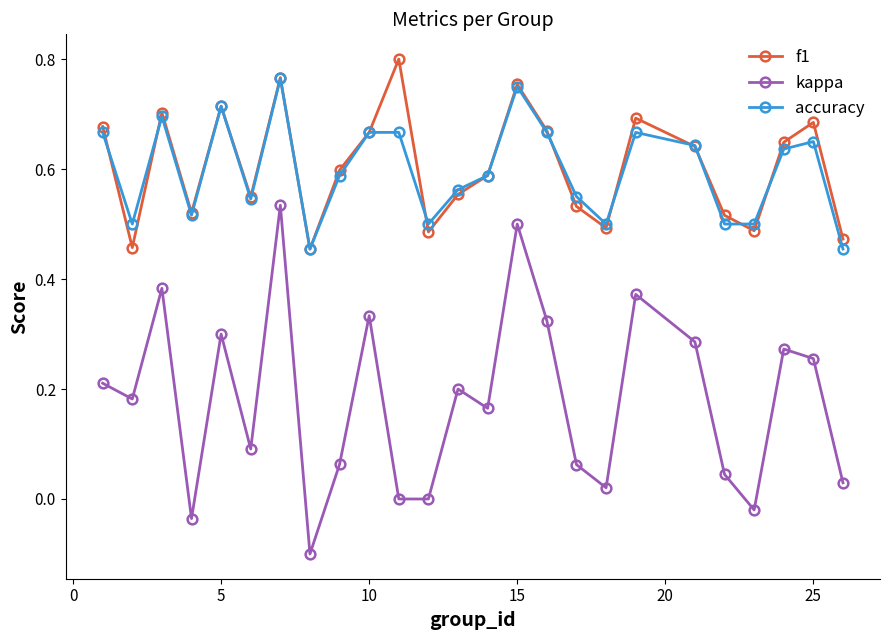

Which series has the widest spread of values?

kappa